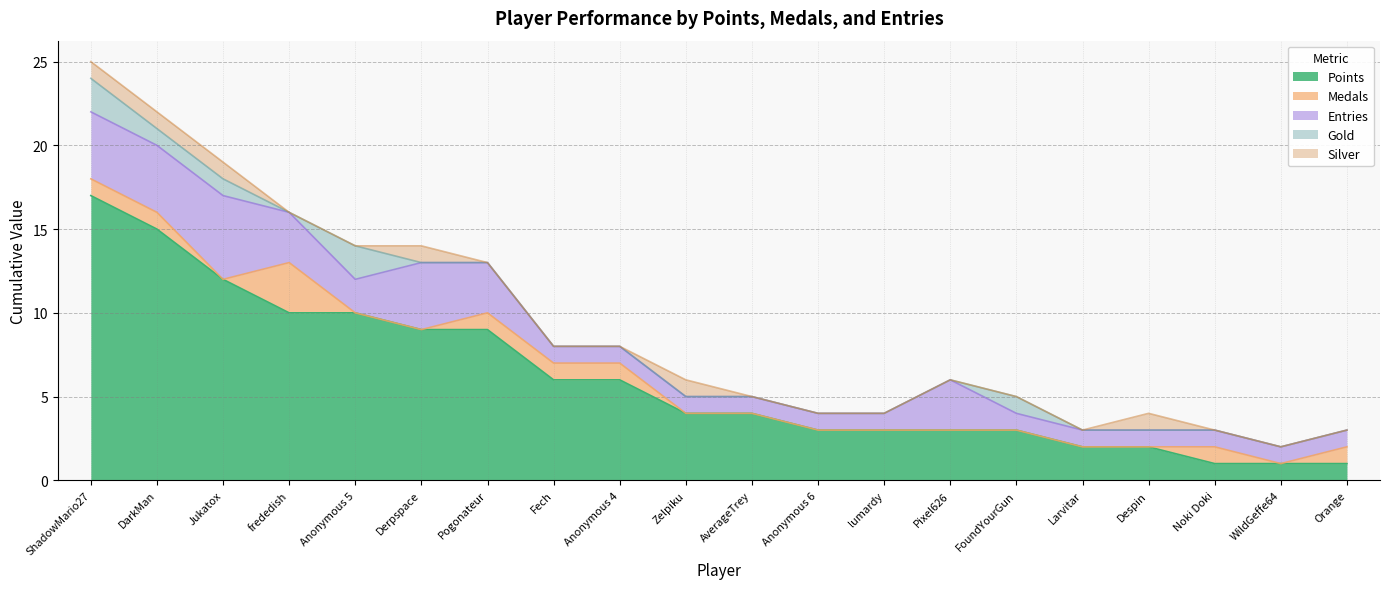

In Entries, how many points are higher than both neighbors (excluding endpoints)?

3